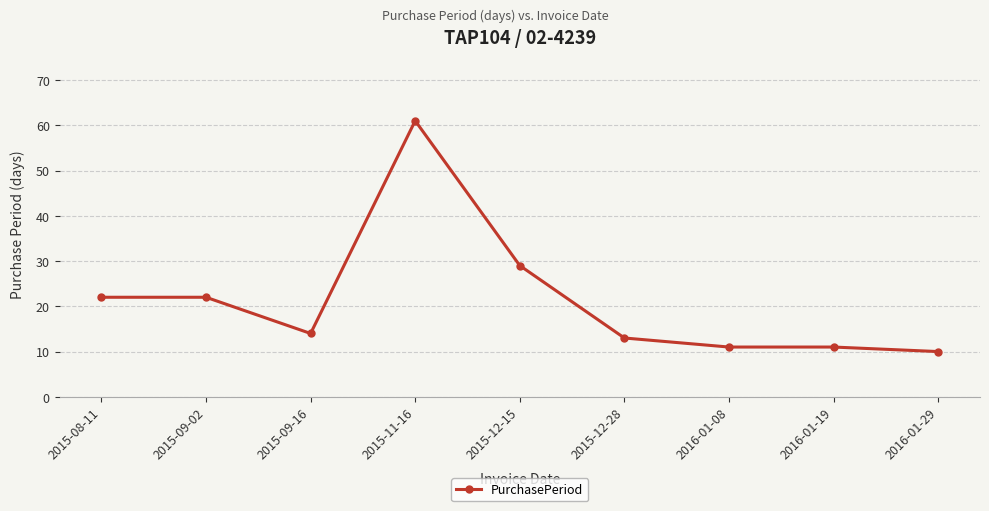

Approximately how many times larger is the value at 2016-01-19 compared to 2015-12-28?

0.8